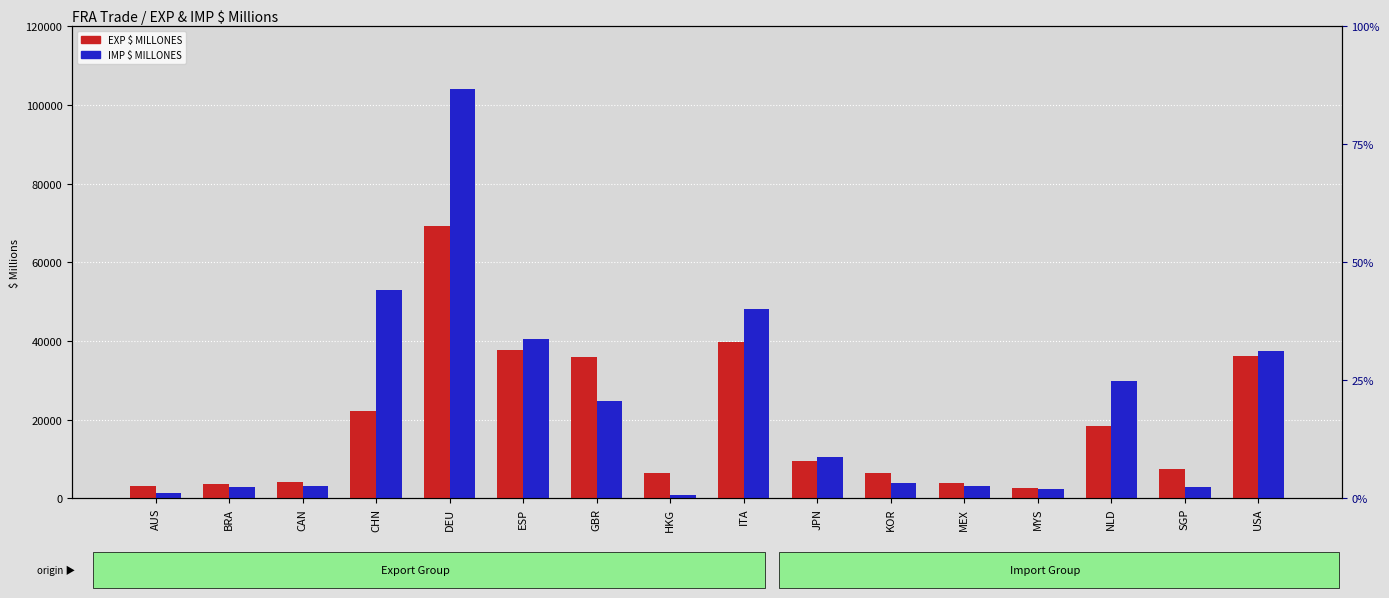

What is the maximum value shown in the chart?

103959.7